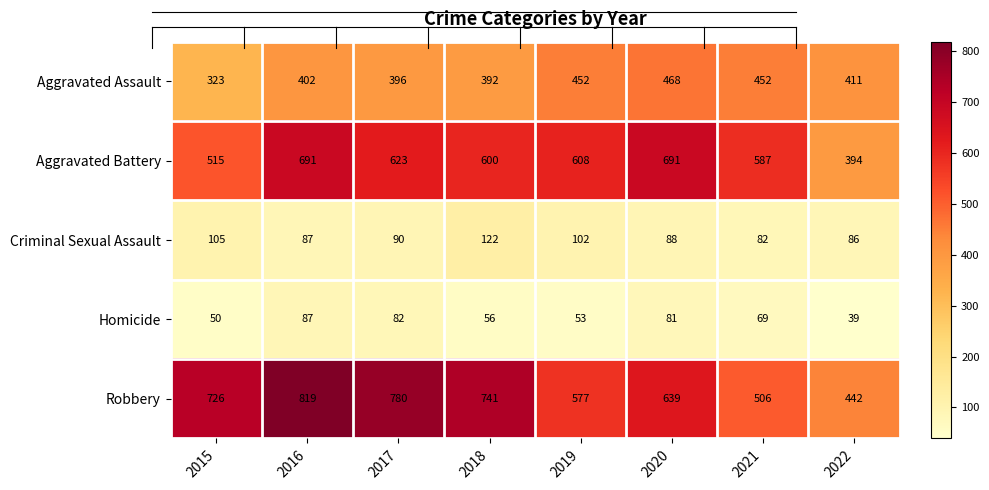

True or false: Aggravated Assault has a value of 696 at 2022.

False